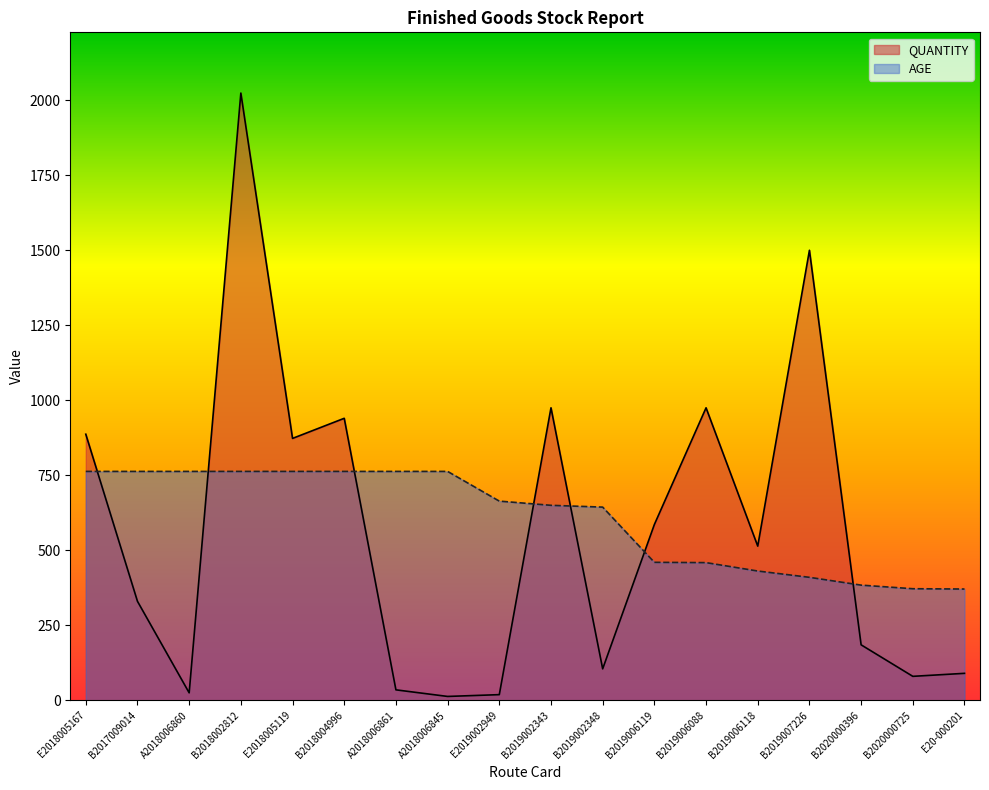

True or false: AGE has a value of 384 at B2020000396.

True